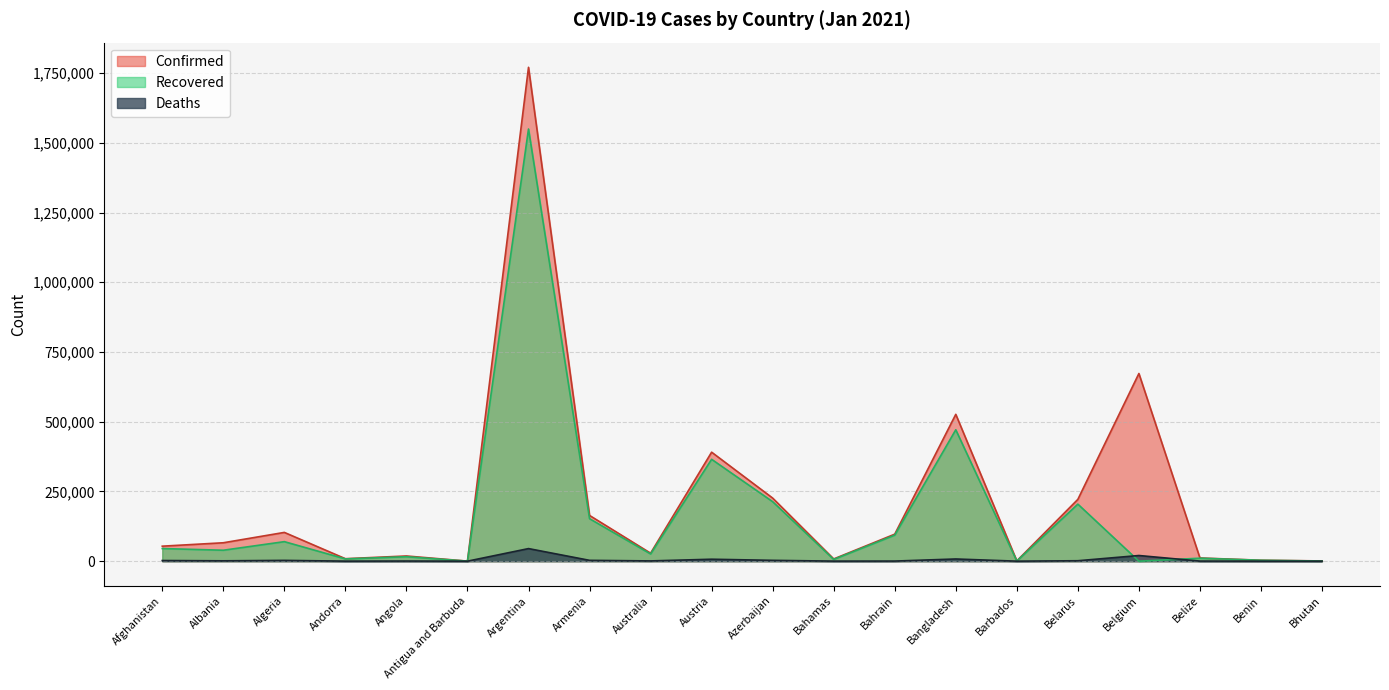

How many values in the Deaths series exceed 1261?

9